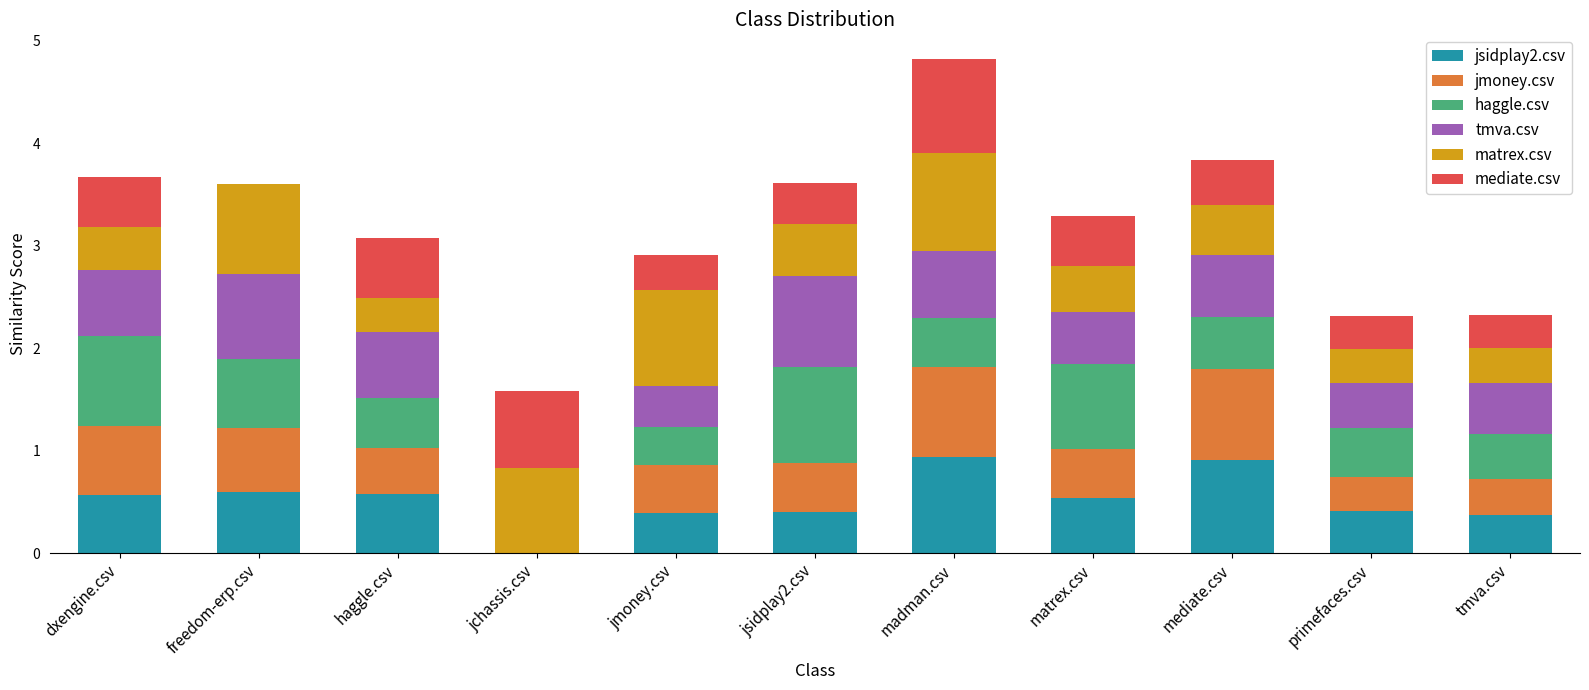

What is the maximum value for jsidplay2.csv?

0.9